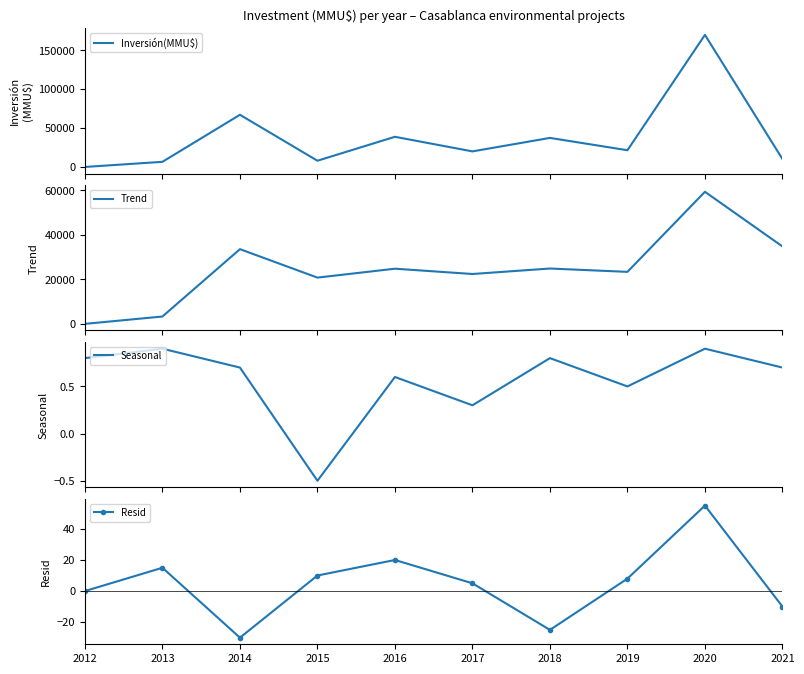

After their last crossing, which series has the higher values: Trend or Inversión(MMU$)?

Trend